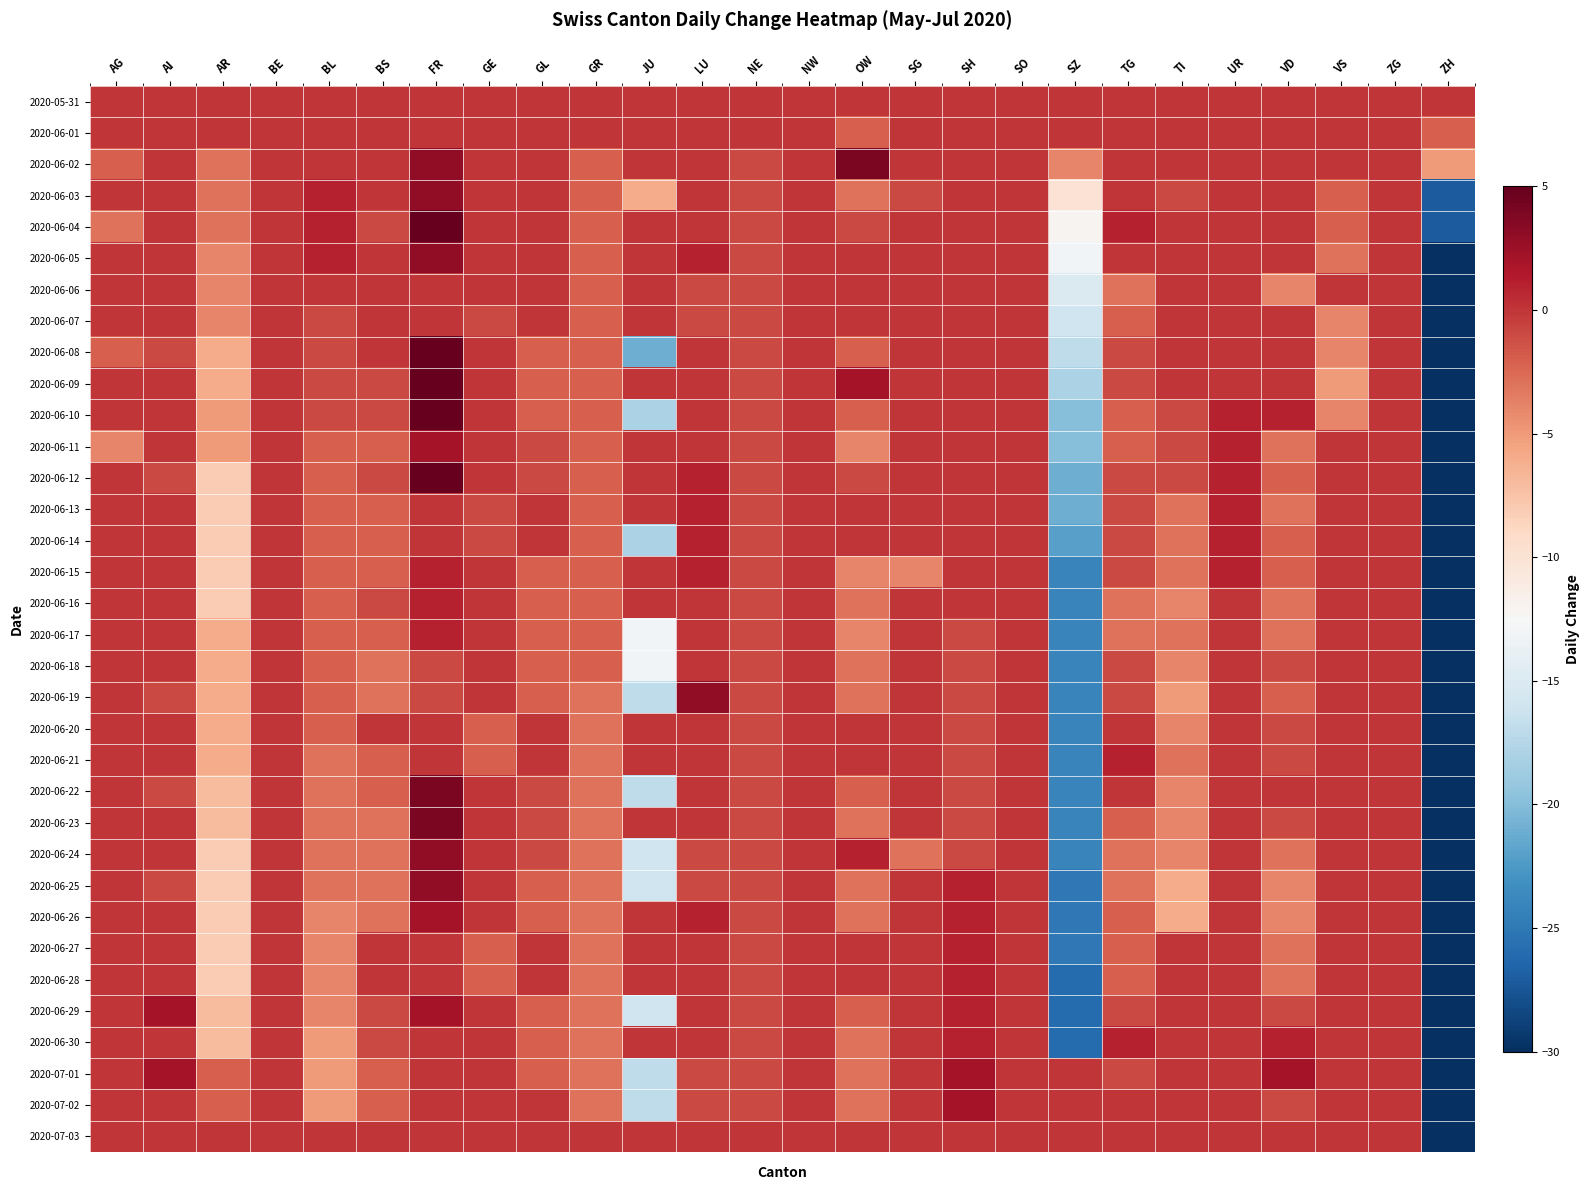

Count the number of categories in the chart.

26